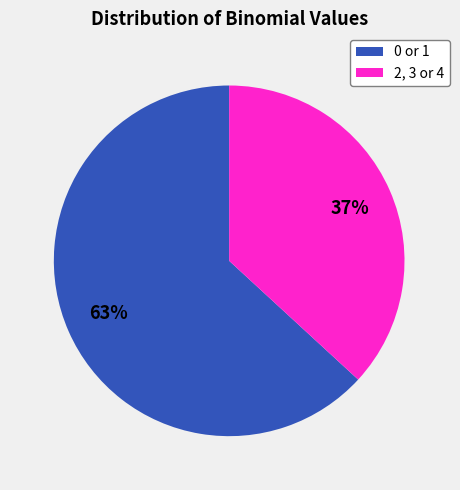

Combined, do 2, 3 or 4 and 0 or 1 account for over 50%?

Yes